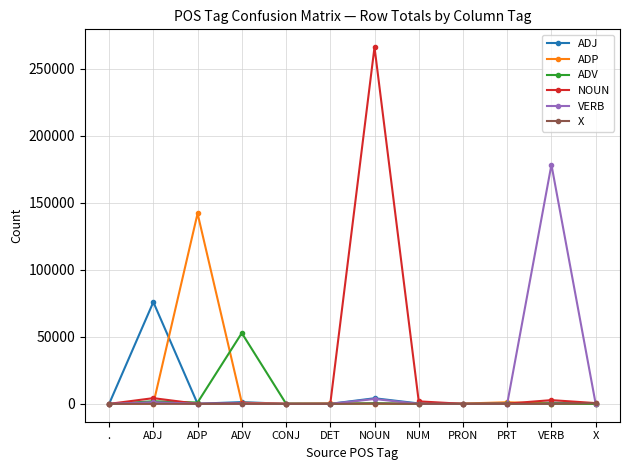

At how many categories does at least one series exceed 39813?

5